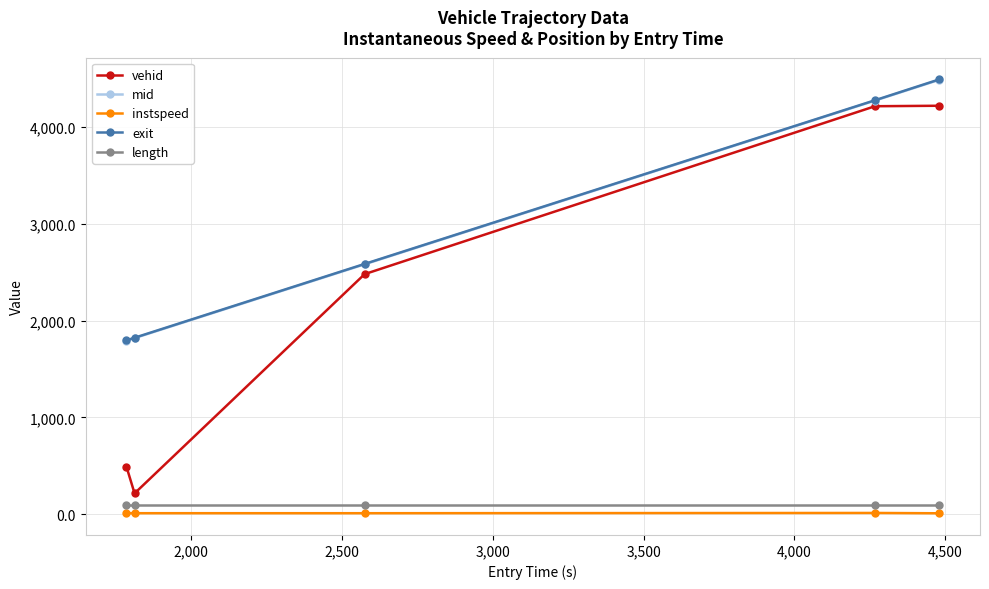

What is the value of the length point at the 5th from the left?

99.0